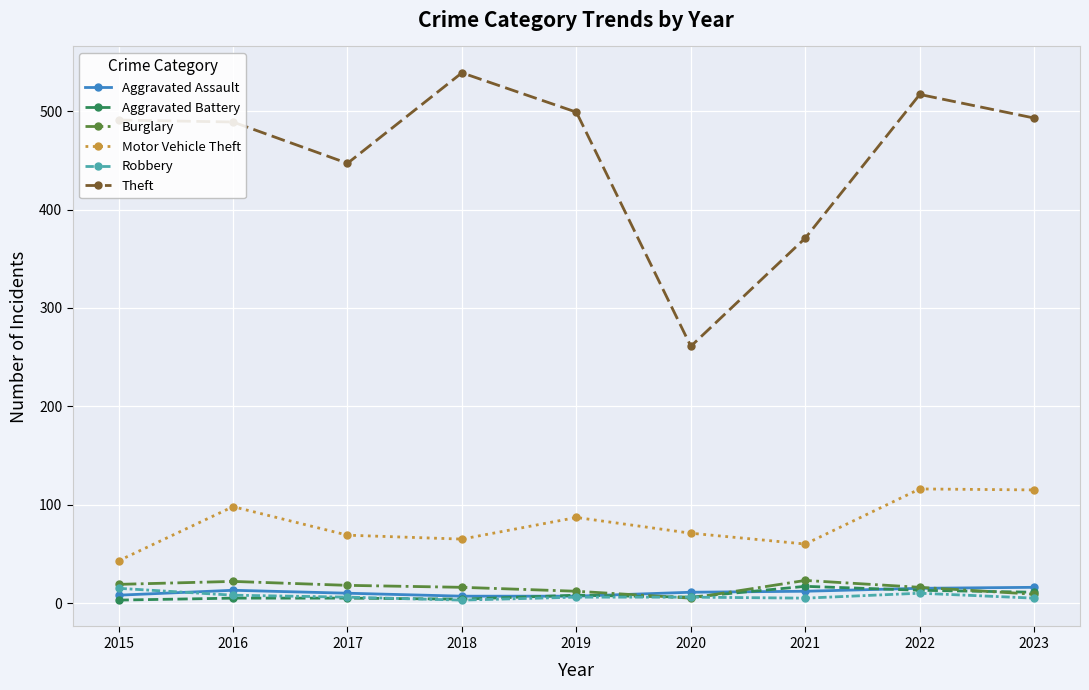

Between 2015 and 2021, which series saw the biggest shift?

Theft